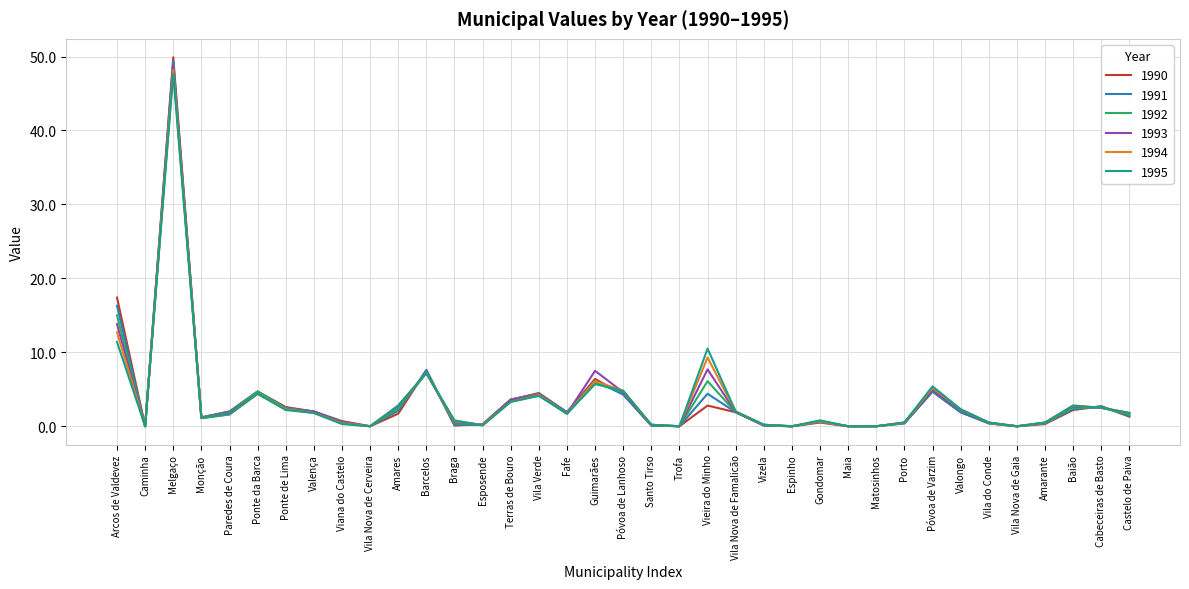

At which category is the sum across all series the highest?

Melgaço